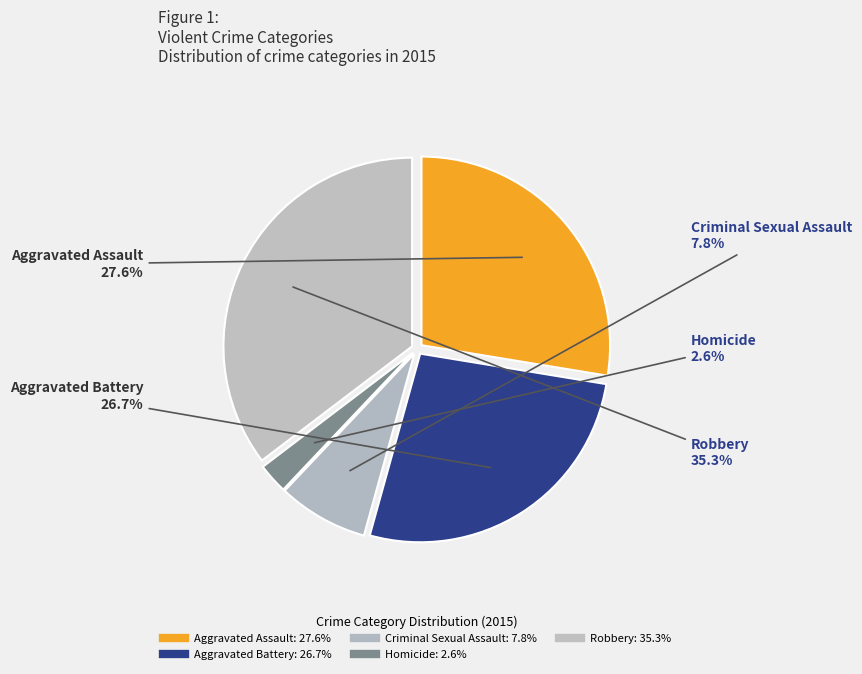

Which category has the biggest portion of the pie?

Robbery